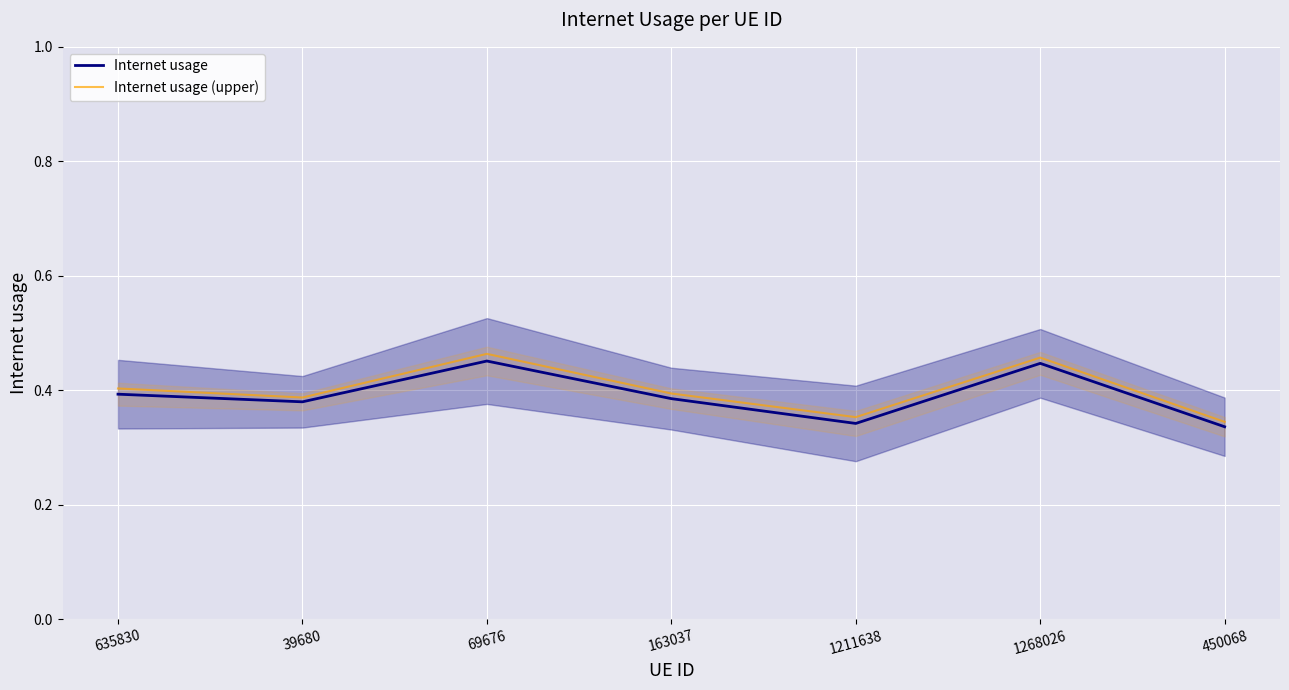

Which series has the largest total across all categories?

Internet usage (upper)